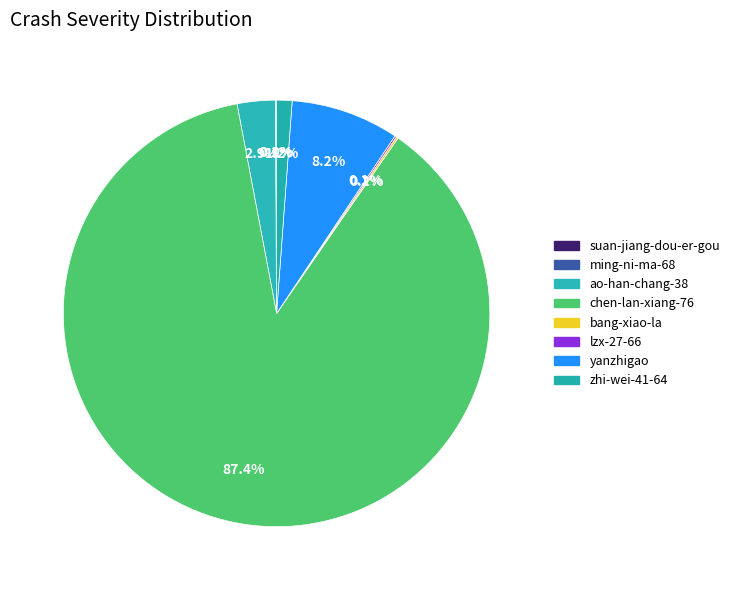

How many slices are in this pie chart?

8